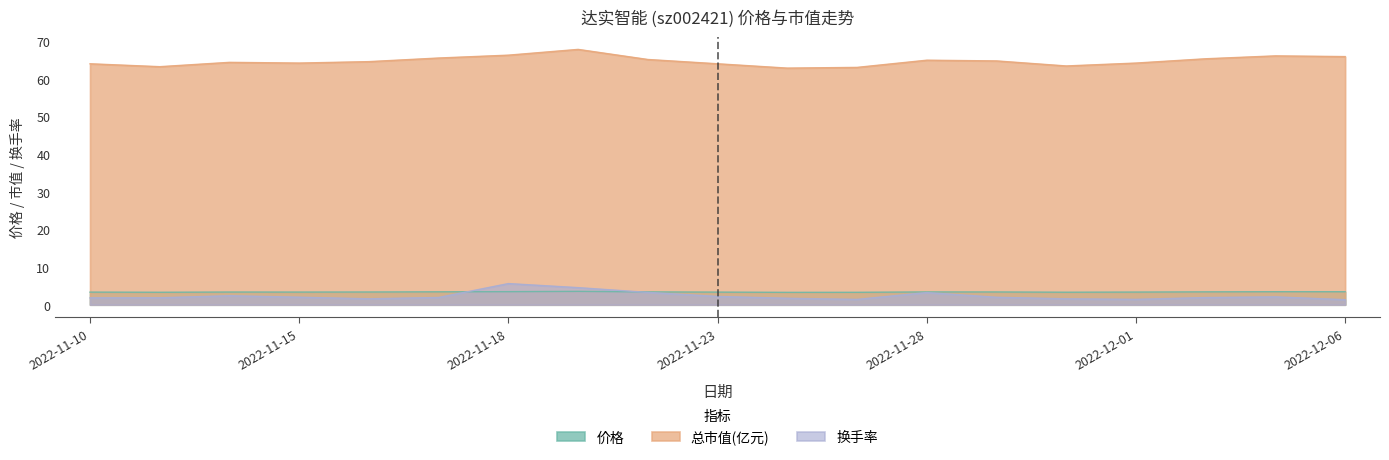

At which category is the sum across all series the highest?

2022-11-21